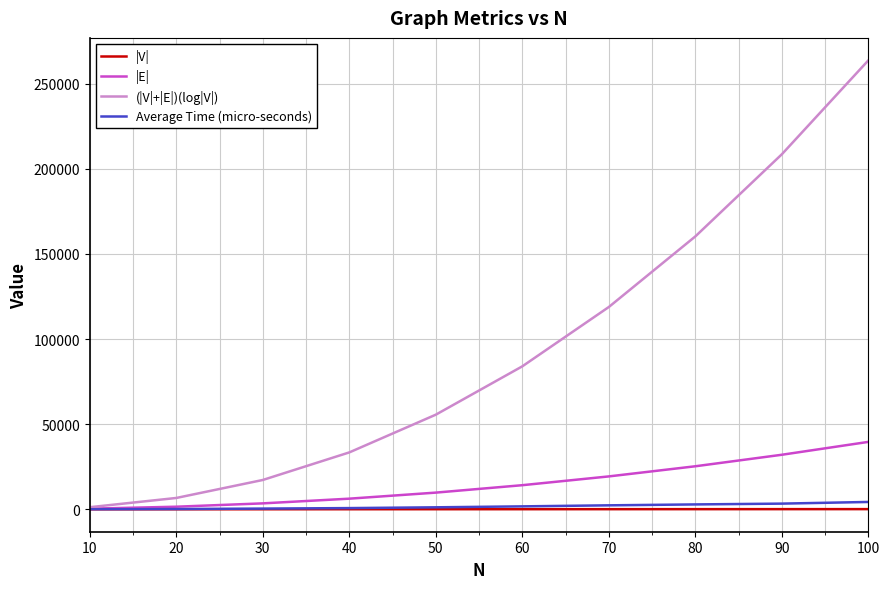

Between 60 and 80, which series saw the biggest shift?

(|V|+|E|)(log|V|)